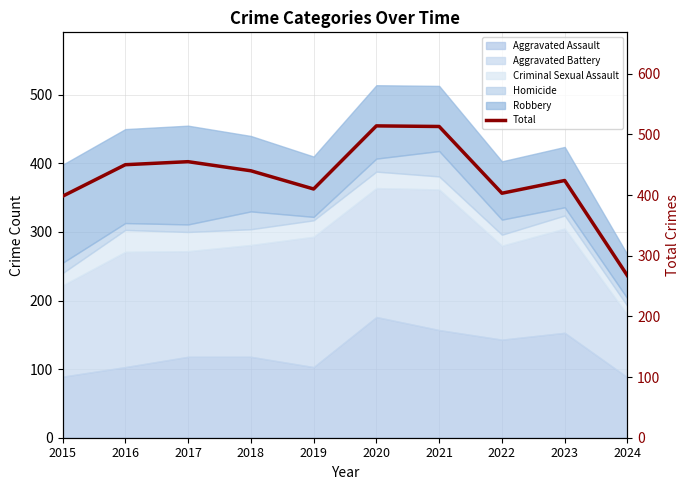

True or false: the data shows 741 at 2021.

False